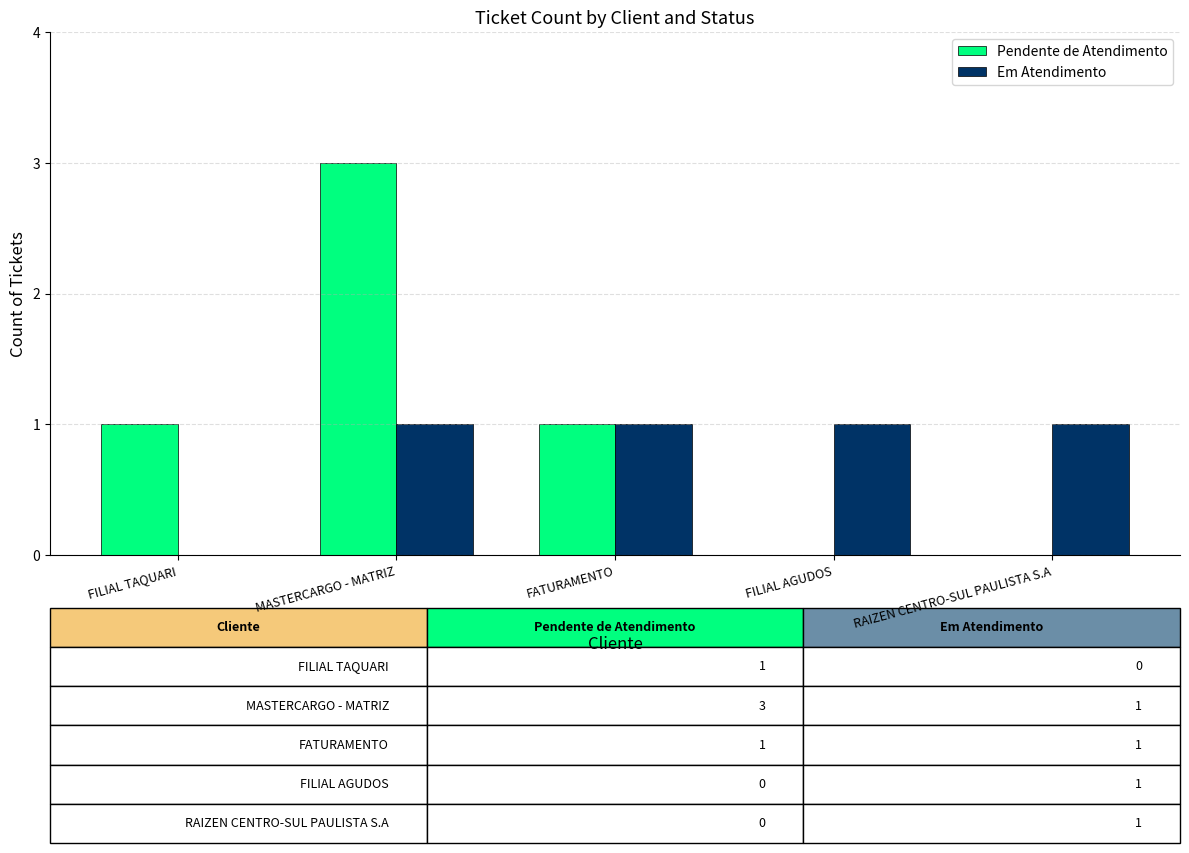

What is the maximum value for Pendente de Atendimento?

3